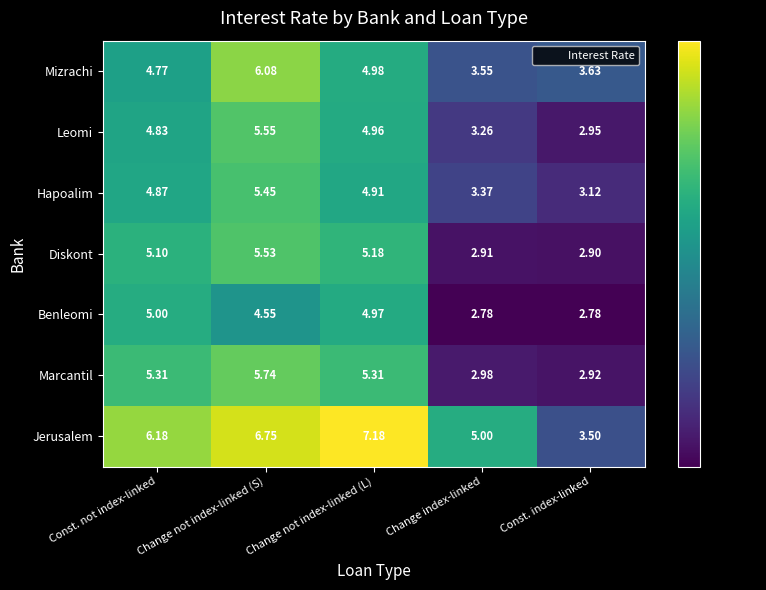

At which label does Mizrachi first exceed 4?

Const. not index-linked